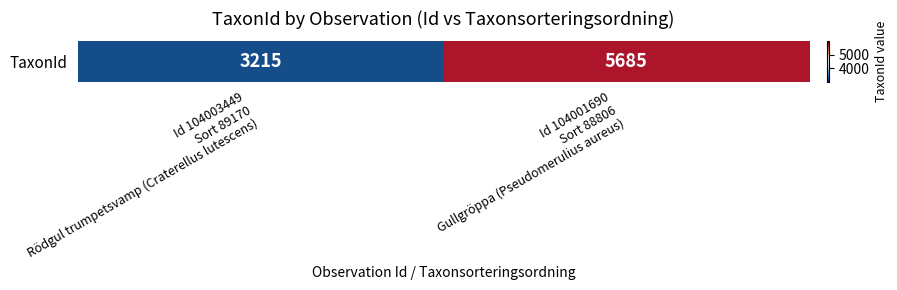

Is it true that the value at Id 104003449
Sort 89170
Rödgul trumpetsvamp (Craterellus lutescens) is 3215?

True